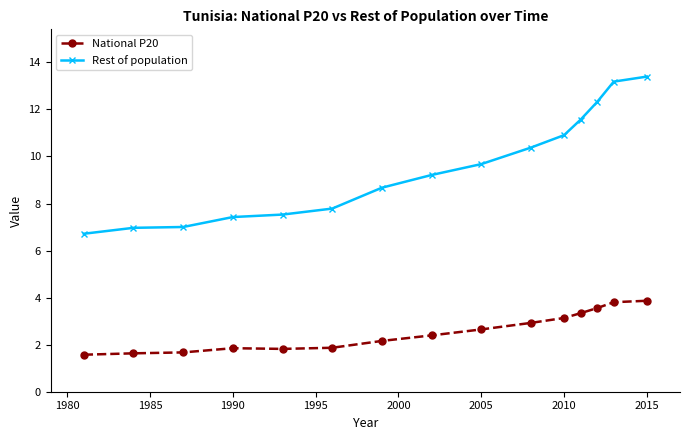

What is the value of the National P20 point at the 11th from the left?

3.1